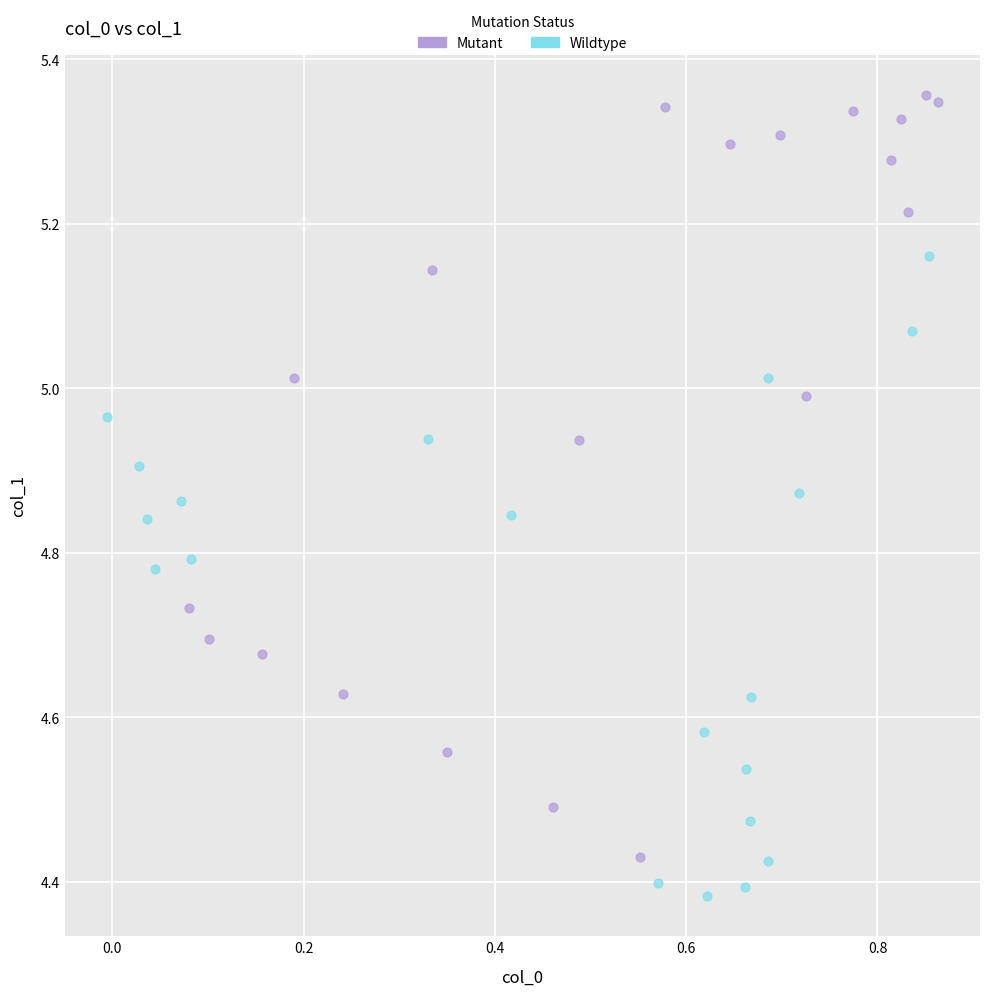

Which series contains the highest Y value?

Mutant